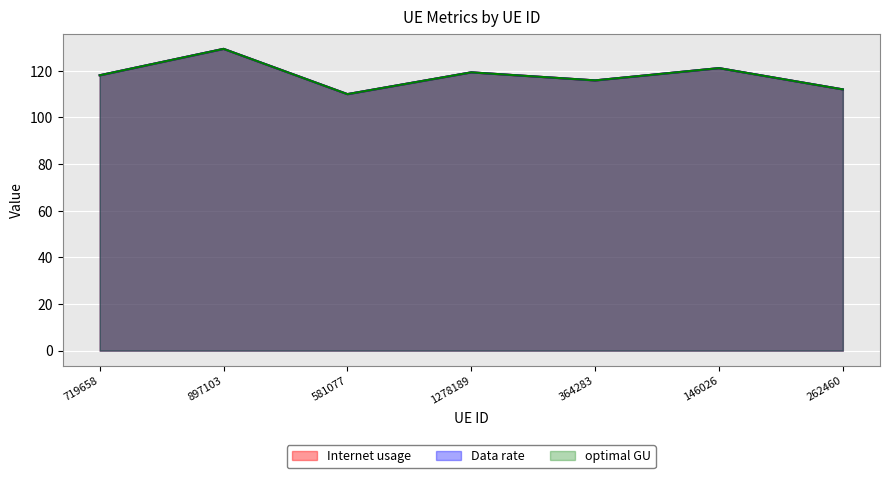

Reading left to right, list all the values displayed in this chart.

Internet usage: 719658=118.1	897103=129.4	581077=110.0	1278189=119.4	364283=115.9	146026=121.2	262460=112.0
Data rate: 719658=118.1	897103=129.4	581077=110.0	1278189=119.4	364283=115.9	146026=121.2	262460=112.0
optimal GU: 719658=118.1	897103=129.4	581077=110.0	1278189=119.4	364283=115.9	146026=121.2	262460=112.0